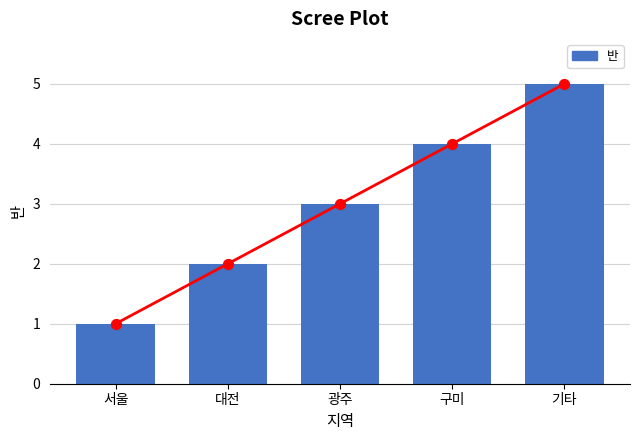

What is the change in value from 광주 to 기타?

+2